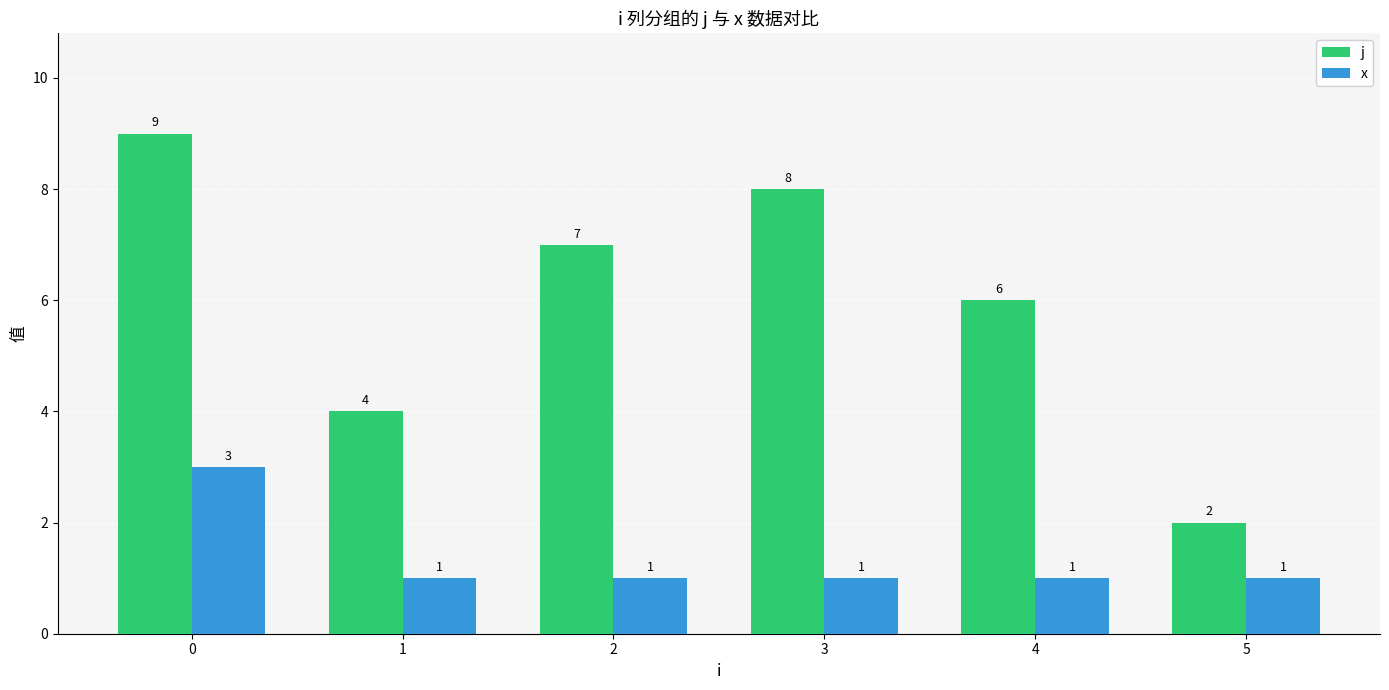

How many series are shown in this chart?

2